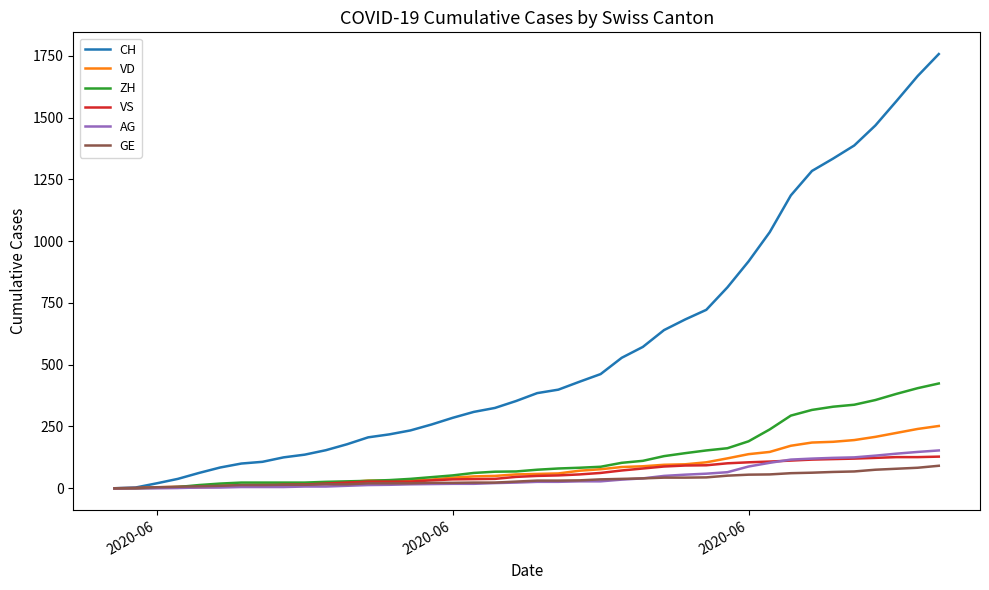

Which series has the largest range (max minus min)?

CH